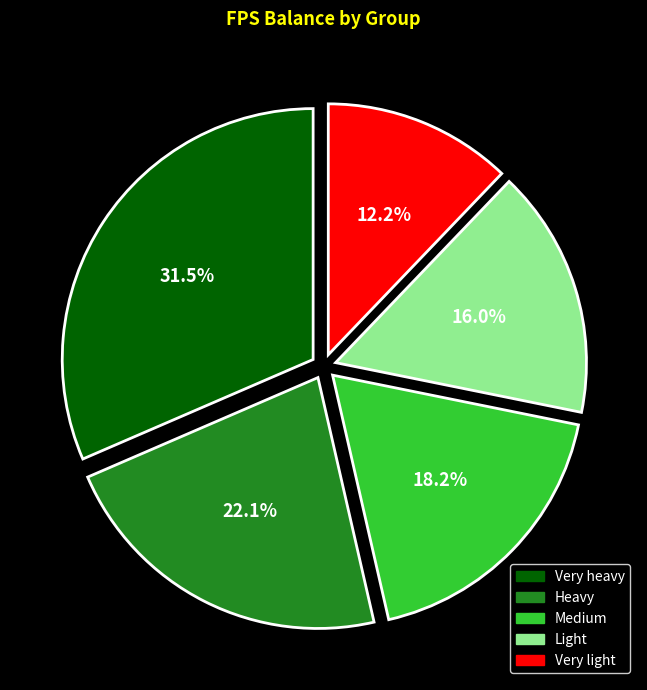

Between Medium and Heavy, which is larger?

Heavy